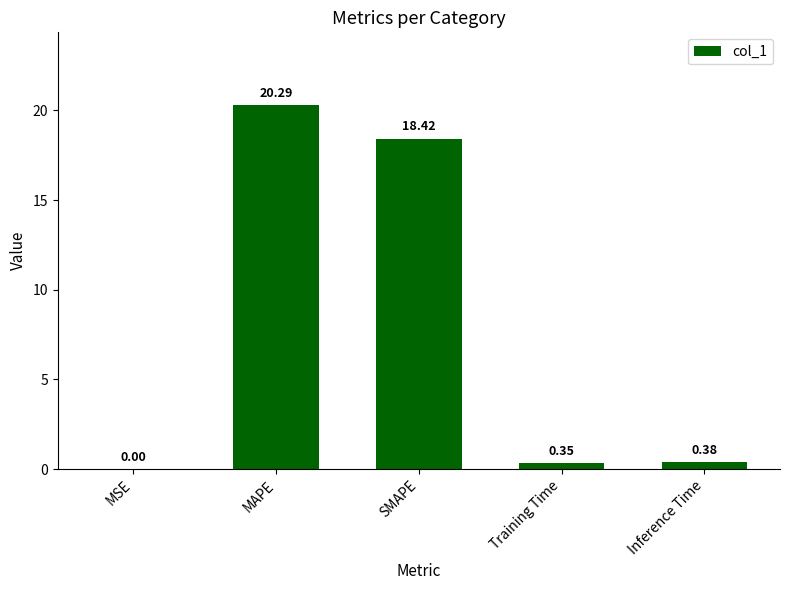

What is the change in value from MAPE to Training Time?

-19.9